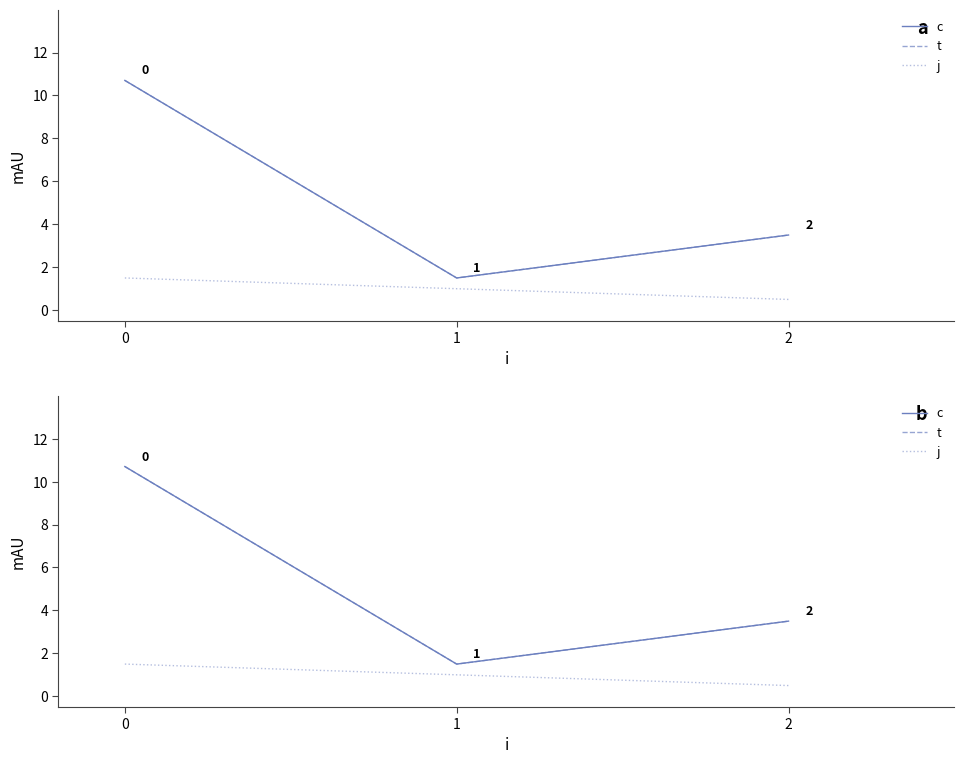

Does the chart display data point markers on the line(s)?

No